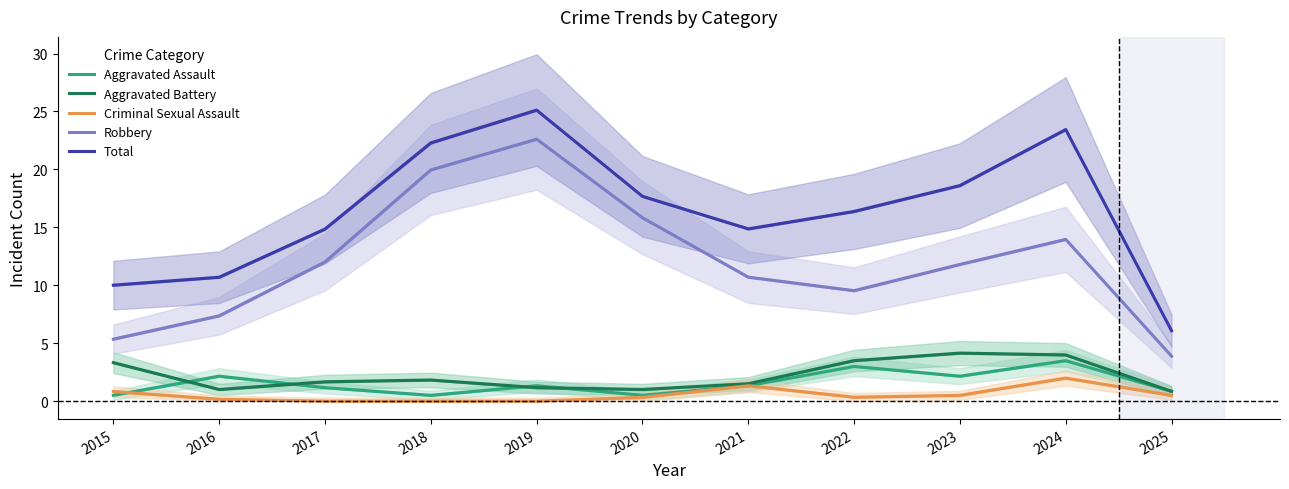

What is the average value of the Aggravated Assault series?

1.5